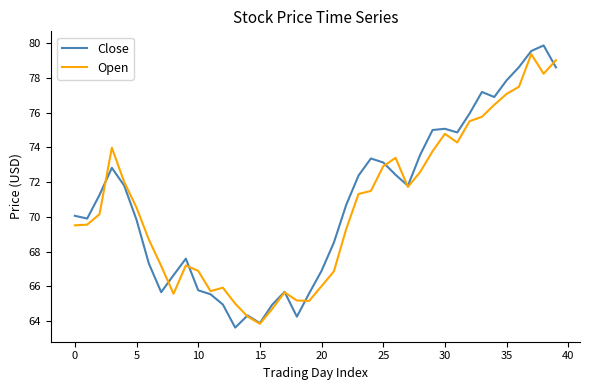

What is the greatest value displayed?

79.9